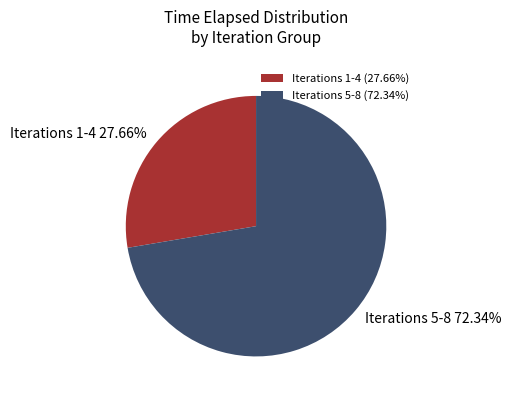

Does any single category account for the majority?

Yes